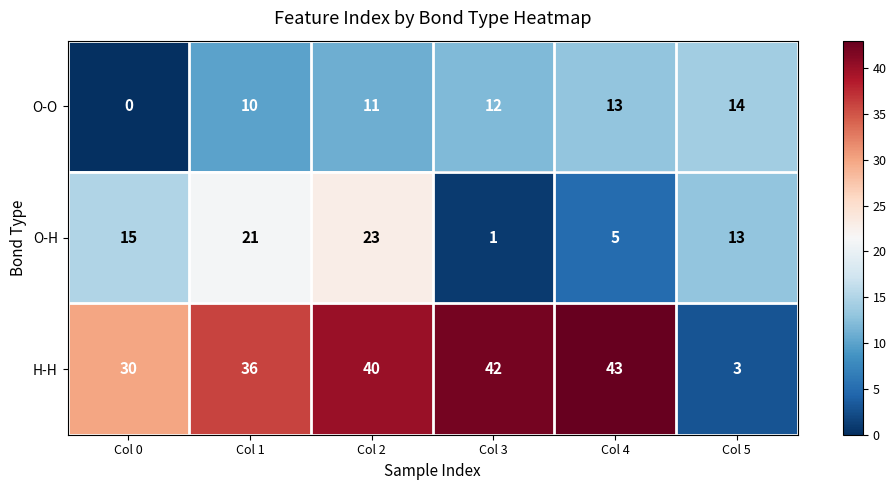

What is the sum of all O-H values?

78